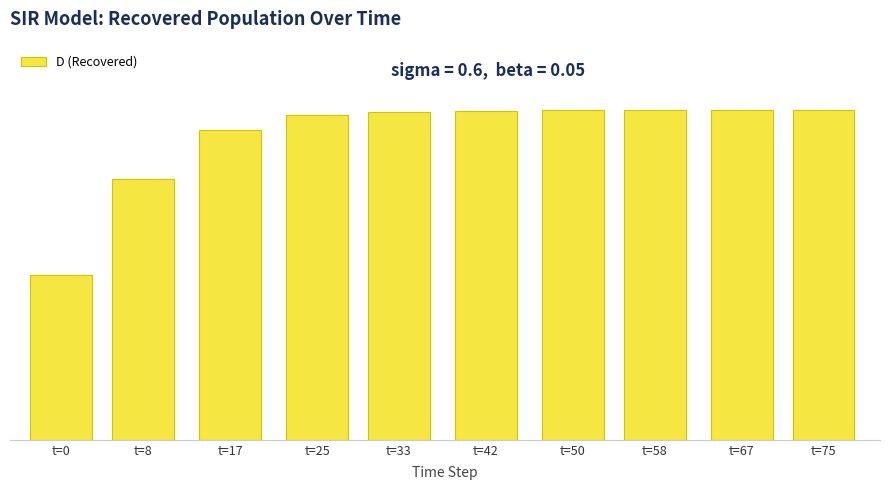

What is the average value?

9.2